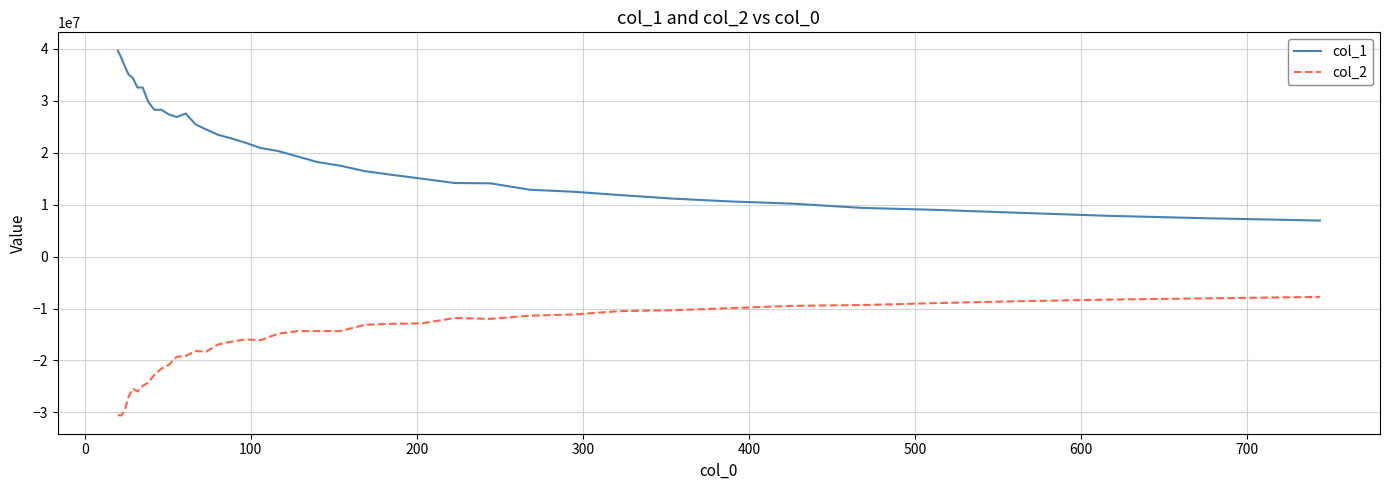

Which series has the widest spread of values?

col_1